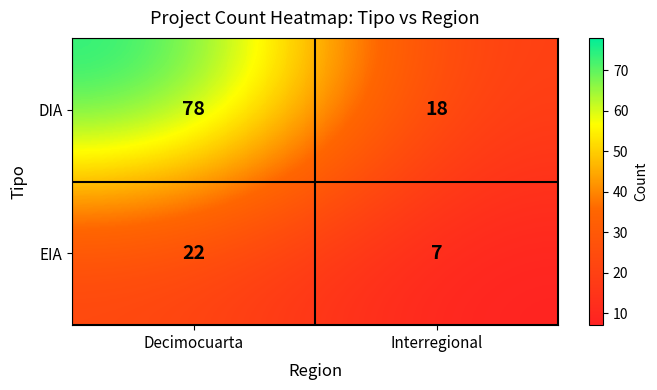

At how many categories does at least one series exceed 24?

1